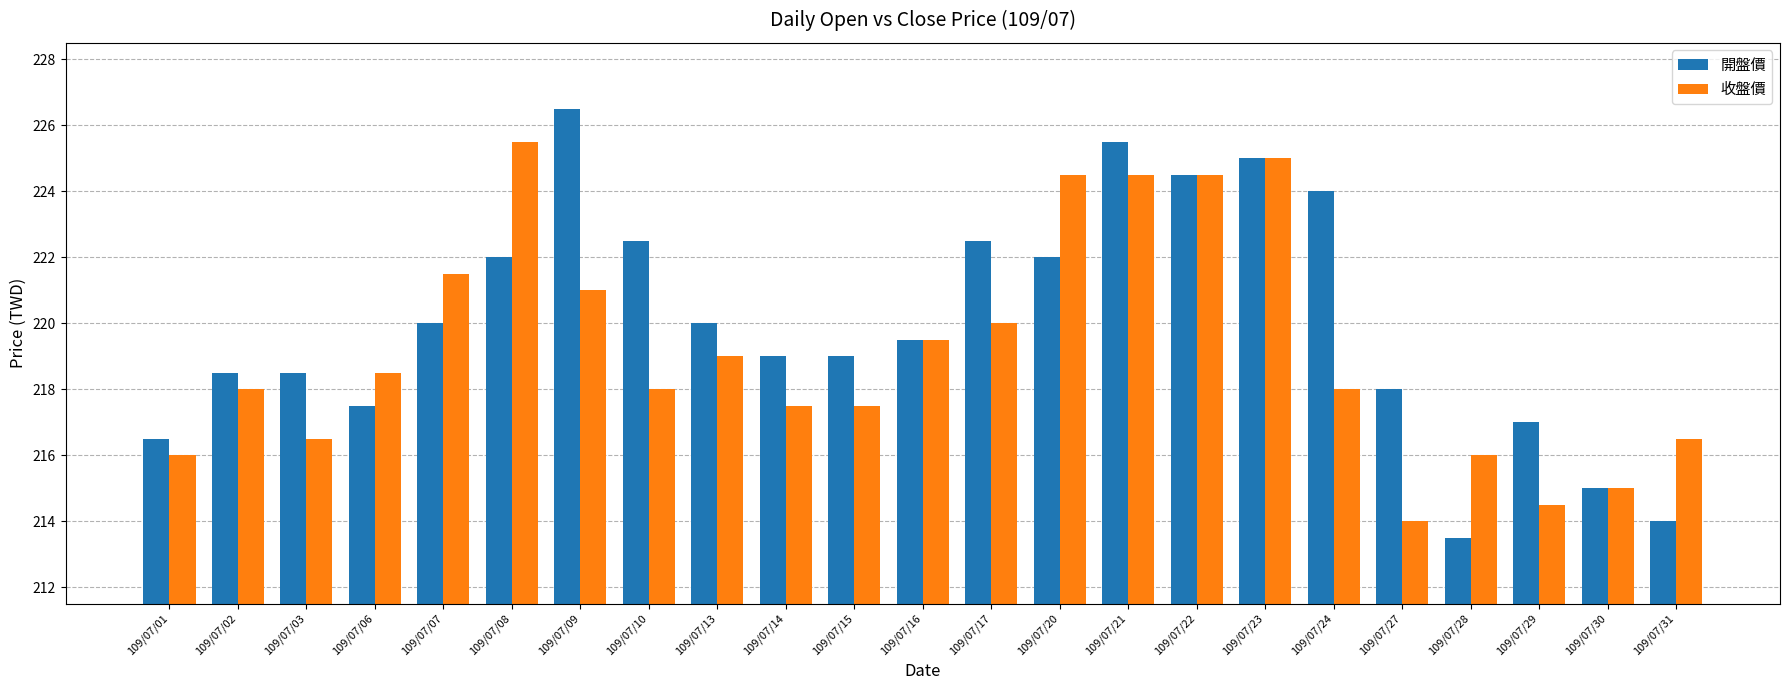

How many categories are shown in the chart?

23